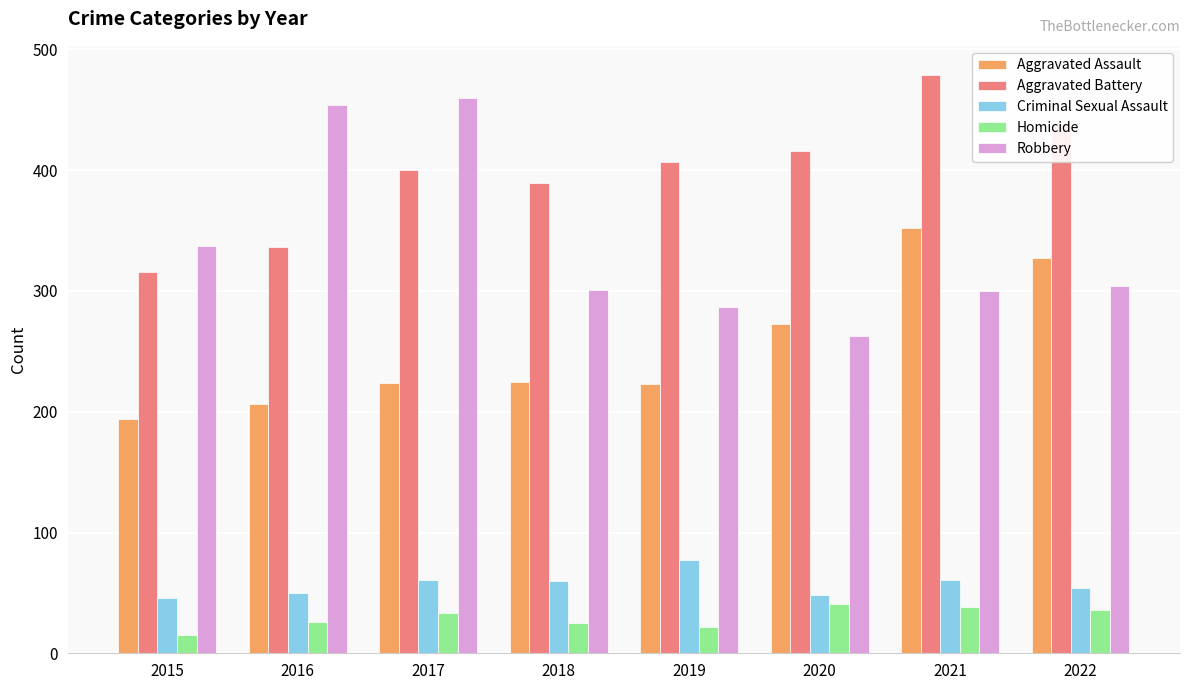

Count the number of categories in the chart.

8